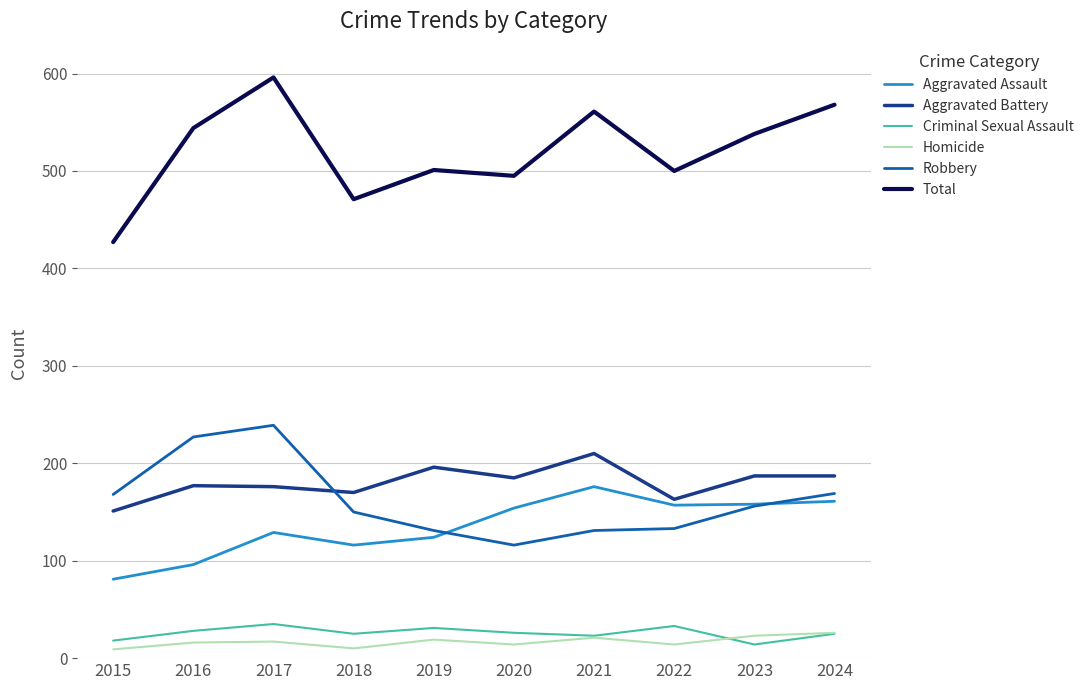

Rank the series by their maximum value, from highest to lowest.

Total, Robbery, Aggravated Battery, Aggravated Assault, Criminal Sexual Assault, Homicide